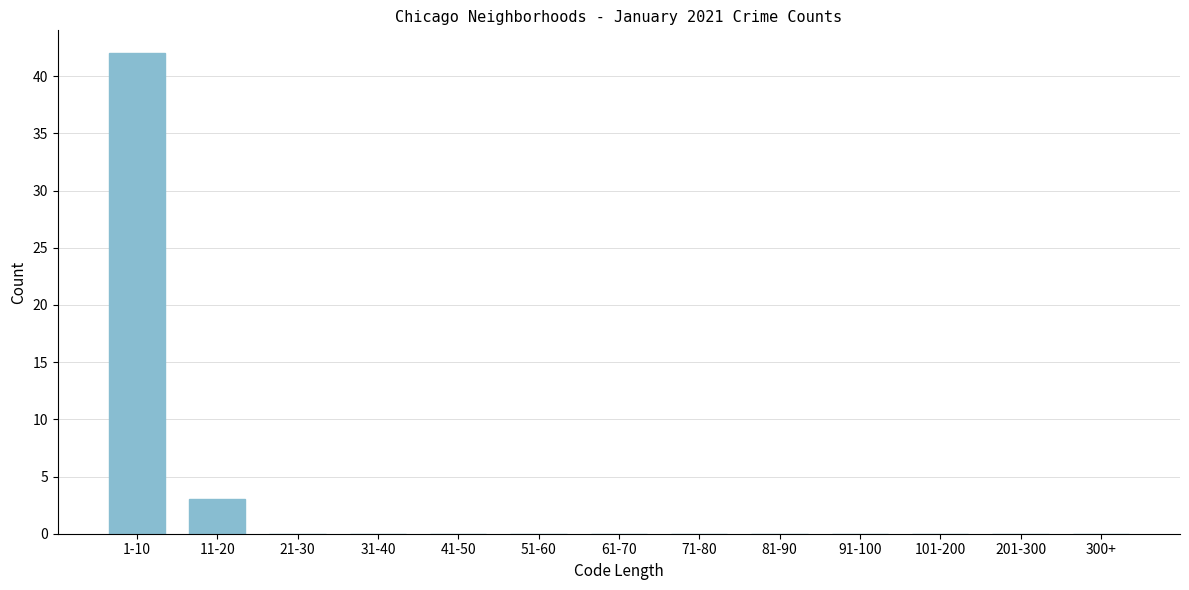

Reading left to right, extract all data points from this chart.

1-10=42	11-20=3	21-30=0	31-40=0	41-50=0	51-60=0	61-70=0	71-80=0	81-90=0	91-100=0	101-200=0	201-300=0	300+=0